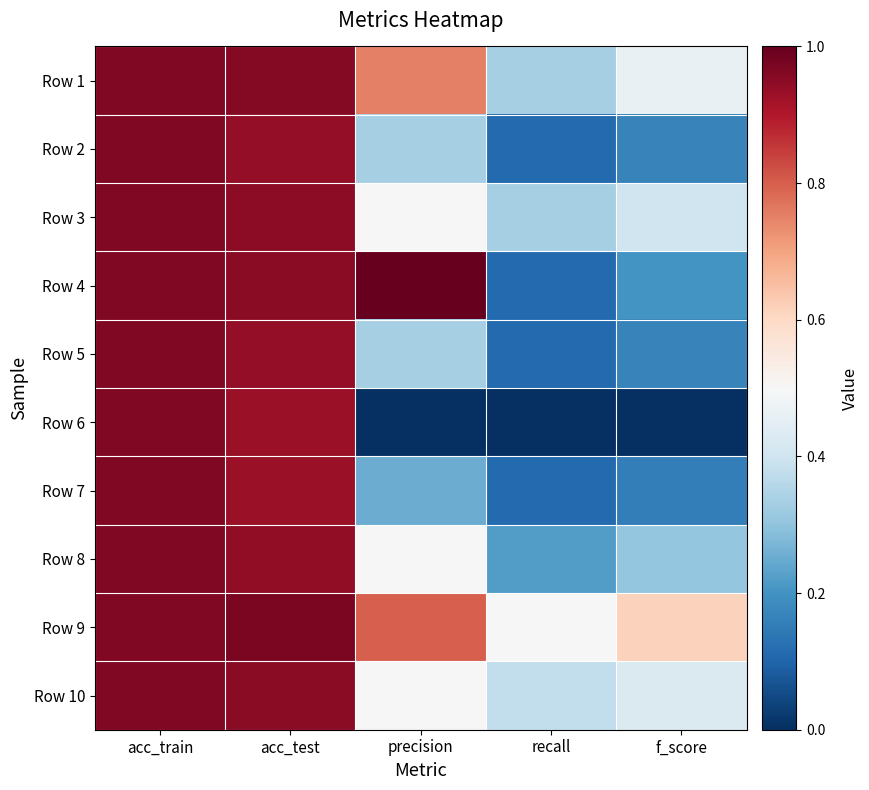

Reading right to left, what are all the values shown in this chart?

Row 1: f_score=0.5	recall=0.3	precision=0.8	acc_test=1.0	acc_train=1.0
Row 2: f_score=0.2	recall=0.1	precision=0.3	acc_test=0.9	acc_train=1.0
Row 3: f_score=0.4	recall=0.3	precision=0.5	acc_test=0.9	acc_train=1.0
Row 4: f_score=0.2	recall=0.1	precision=1.0	acc_test=1.0	acc_train=1.0
Row 5: f_score=0.2	recall=0.1	precision=0.3	acc_test=0.9	acc_train=1.0
Row 6: f_score=0.0	recall=0.0	precision=0.0	acc_test=0.9	acc_train=1.0
Row 7: f_score=0.2	recall=0.1	precision=0.2	acc_test=0.9	acc_train=1.0
Row 8: f_score=0.3	recall=0.2	precision=0.5	acc_test=0.9	acc_train=1.0
Row 9: f_score=0.6	recall=0.5	precision=0.8	acc_test=1.0	acc_train=1.0
Row 10: f_score=0.4	recall=0.4	precision=0.5	acc_test=1.0	acc_train=1.0